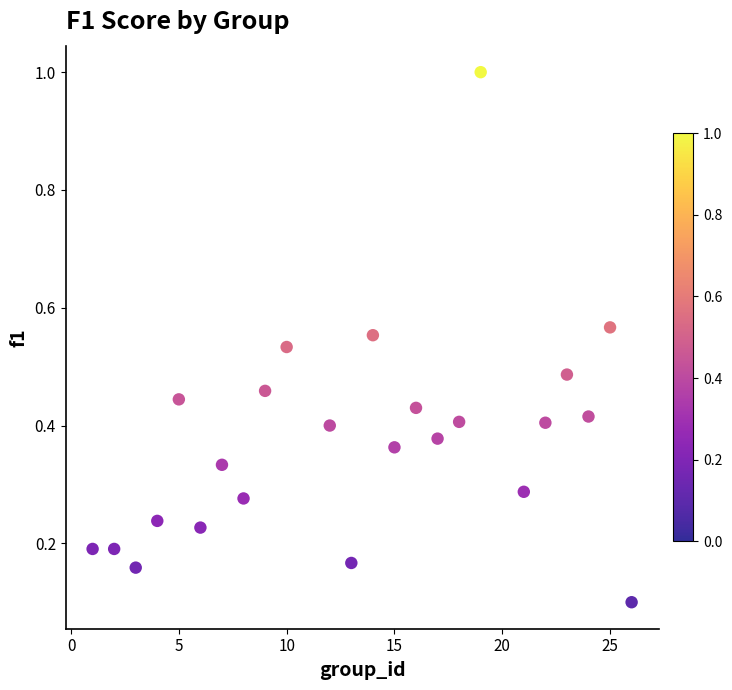

What is the range of X values (max minus min)?

25.0